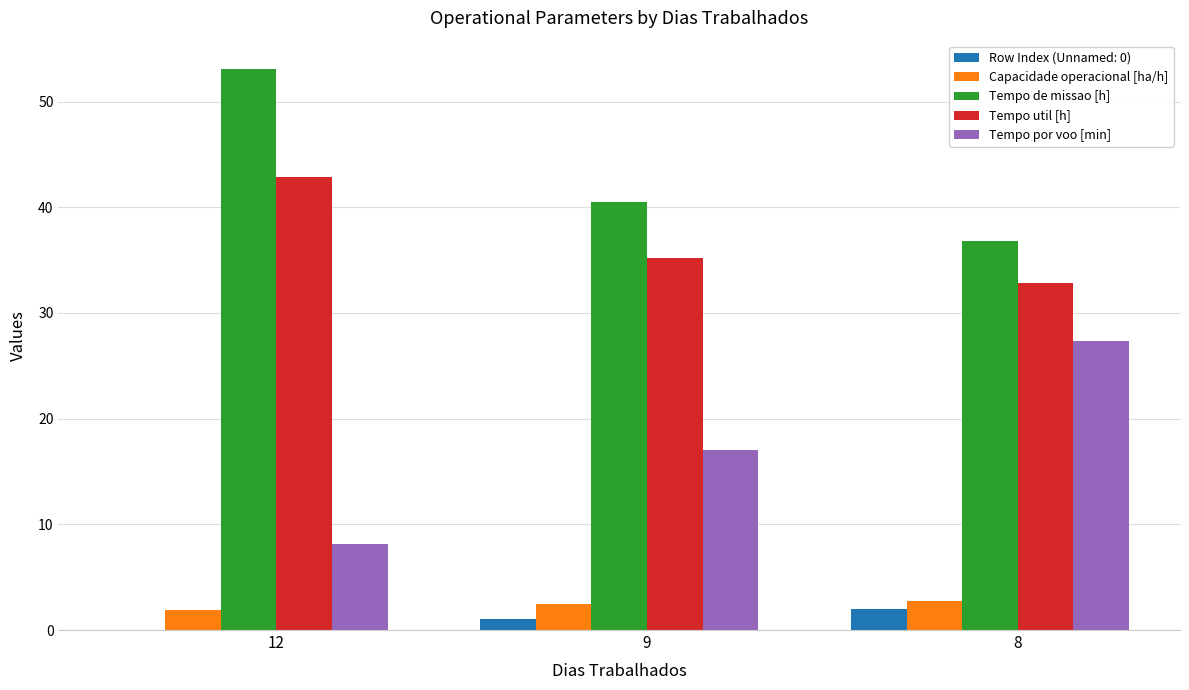

Which series changed the most between 9 and 8?

Tempo por voo [min]